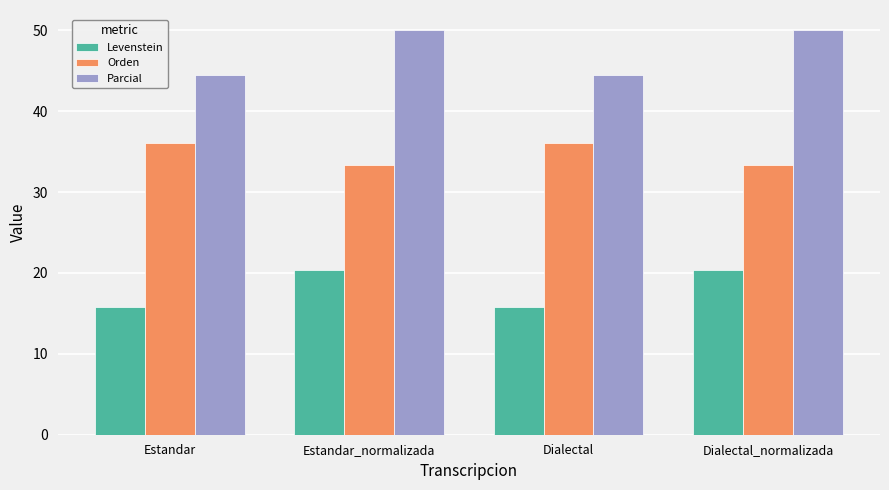

Rank the series by their maximum value, from lowest to highest.

Levenstein, Orden, Parcial